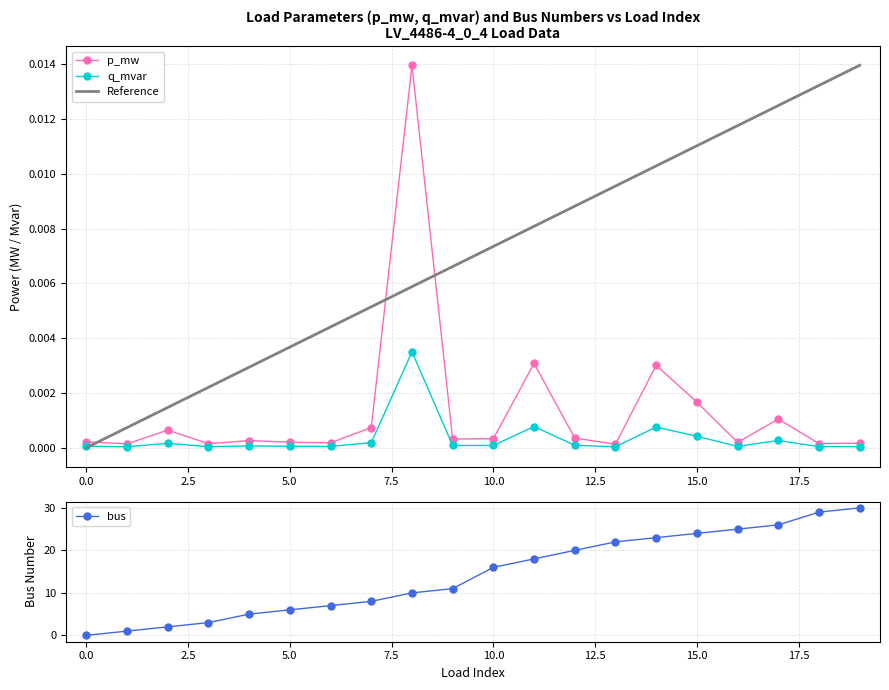

Count the number of categories in the chart.

20